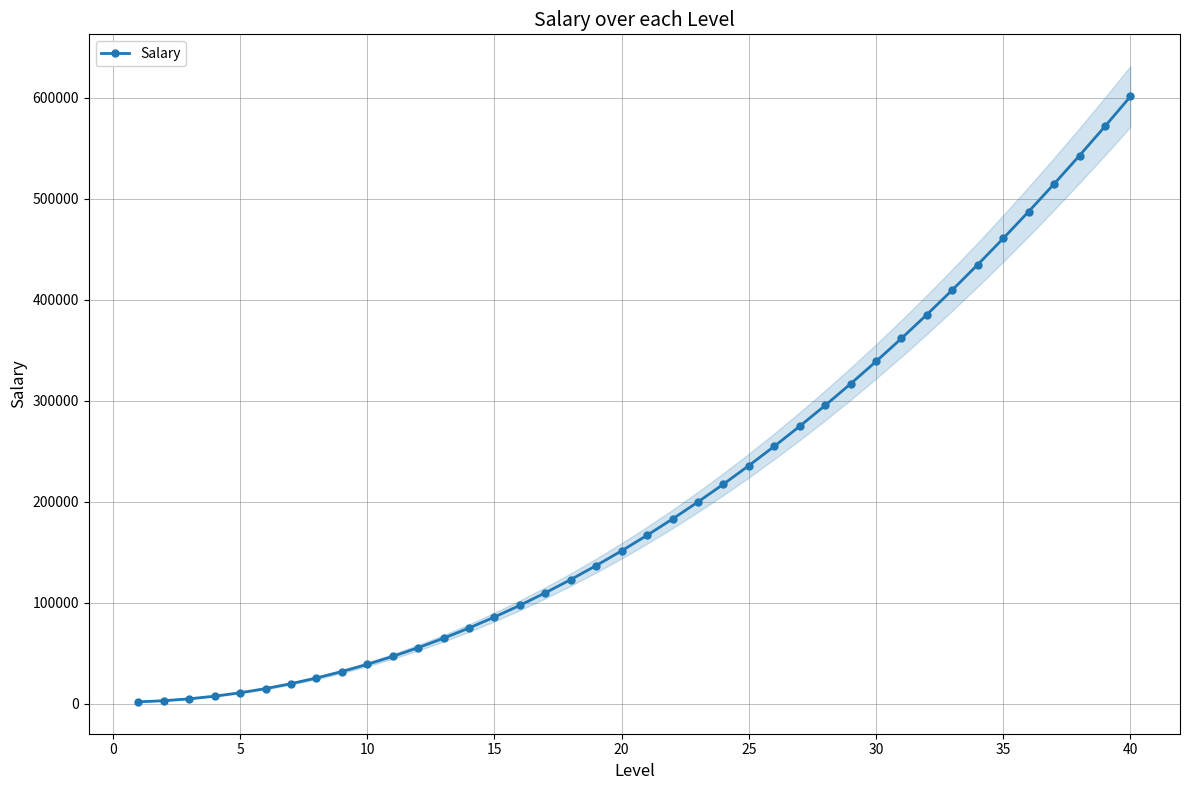

Does the chart display data point markers on the line(s)?

Yes